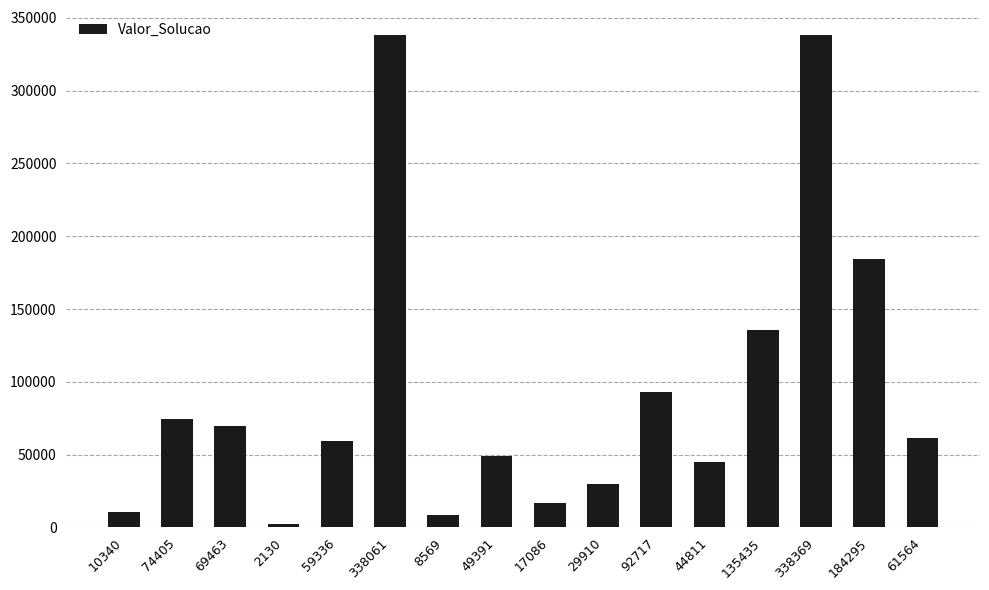

What is the change in value from 74405 to 59336?

-15069